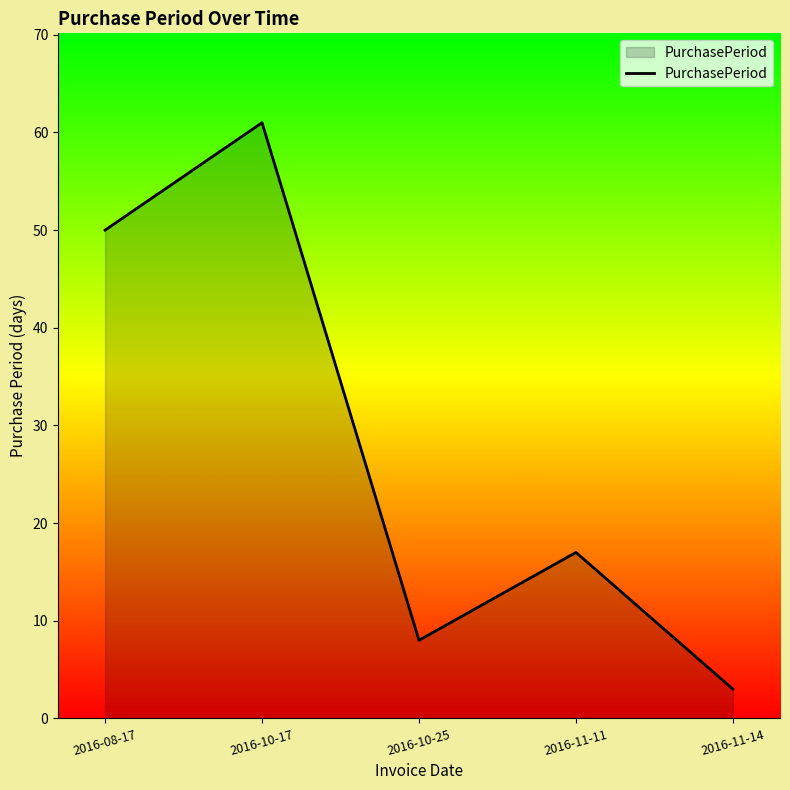

What is the ratio of the value at 2016-10-25 to the value at 2016-10-17?

0.1